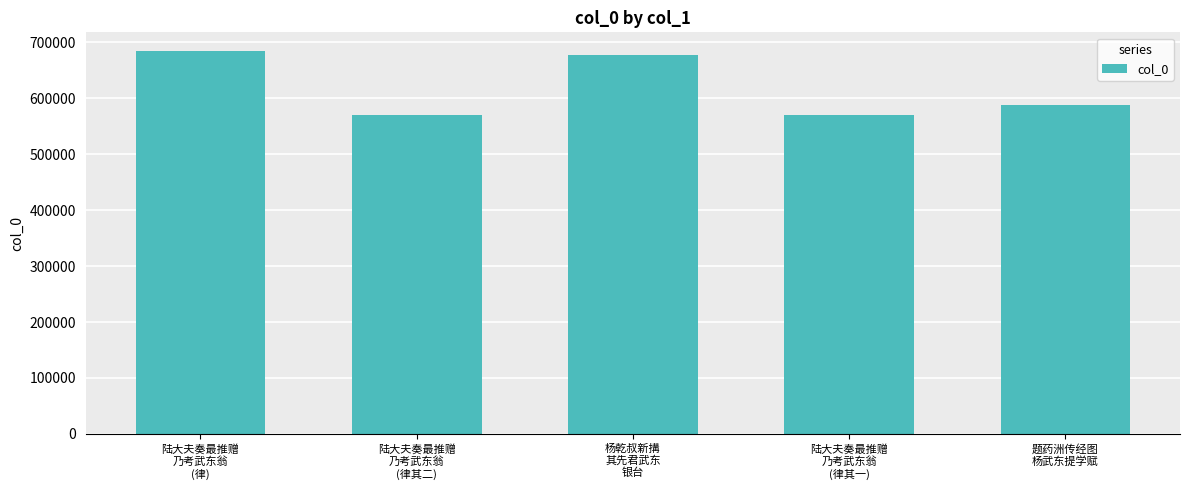

Between 陆大夫奏最推赠
乃考武东翁
(律其二) and 题药洲传经图
杨武东提学赋, which is larger?

题药洲传经图
杨武东提学赋